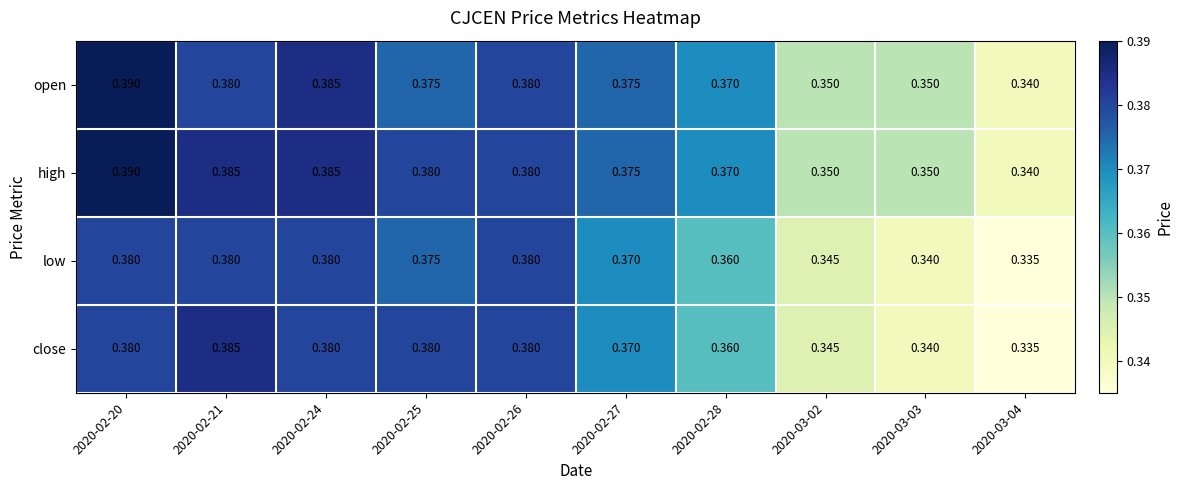

Which series has the largest total across all categories?

high